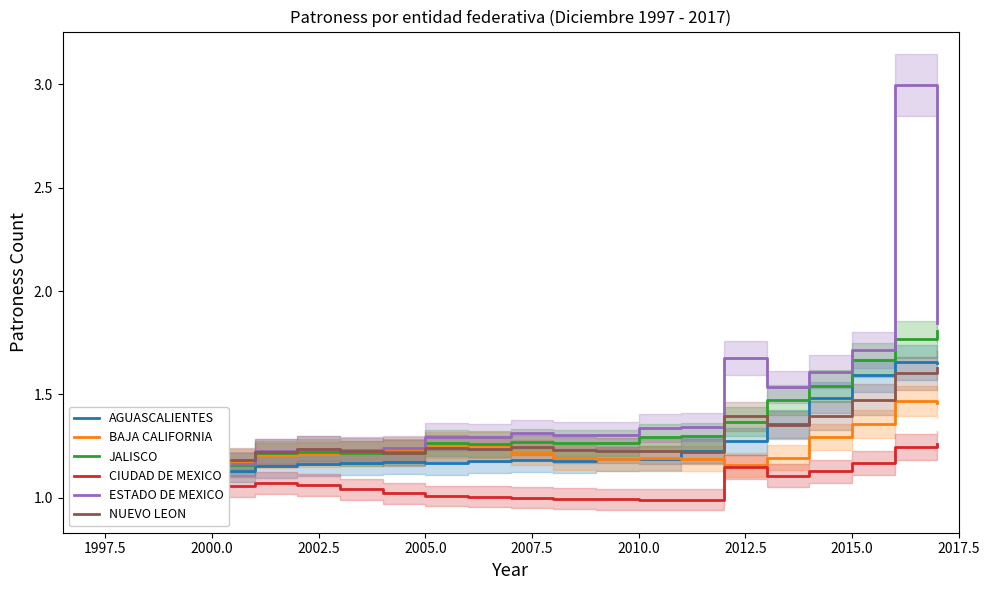

The CIUDAD DE MEXICO series shows 1.4 at 2000.0. True or false?

False